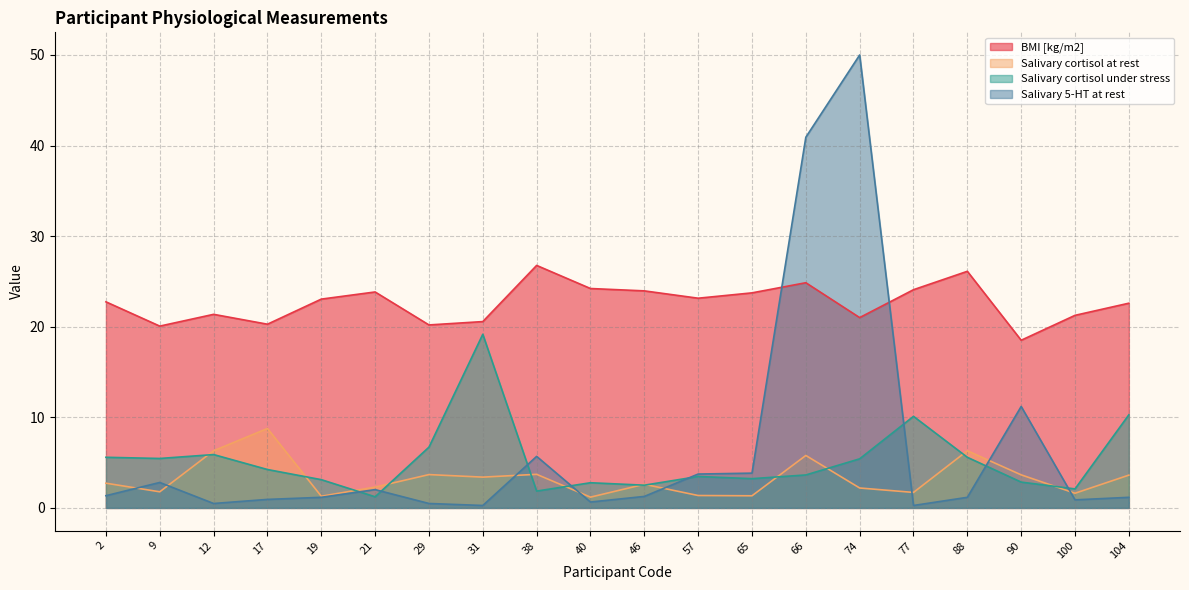

How many times do Salivary cortisol under stress and Salivary cortisol at rest cross each other?

12